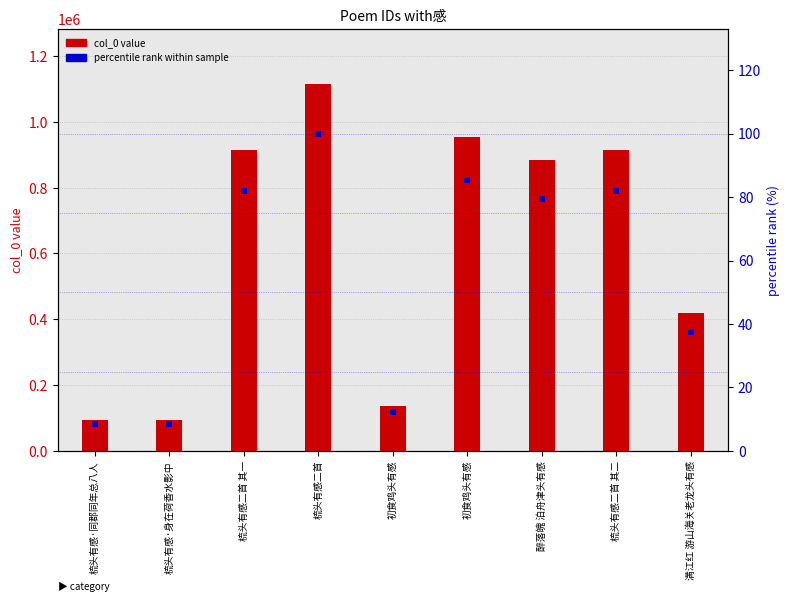

What is the total value across all series at 满江红 游山海关老龙头有感?

417818.5